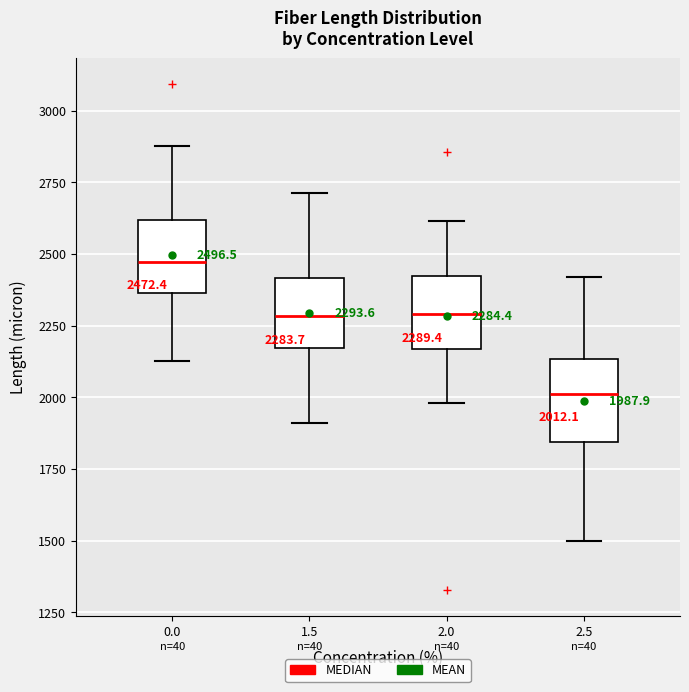

Which box has the lowest median line?

2.5